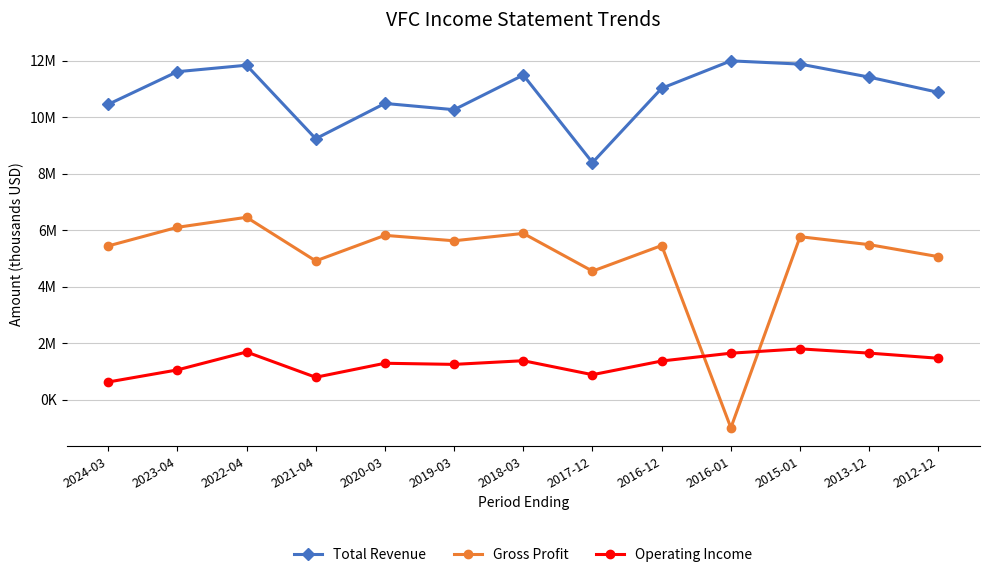

True or false: Operating Income has more than 2 interior local peaks.

True